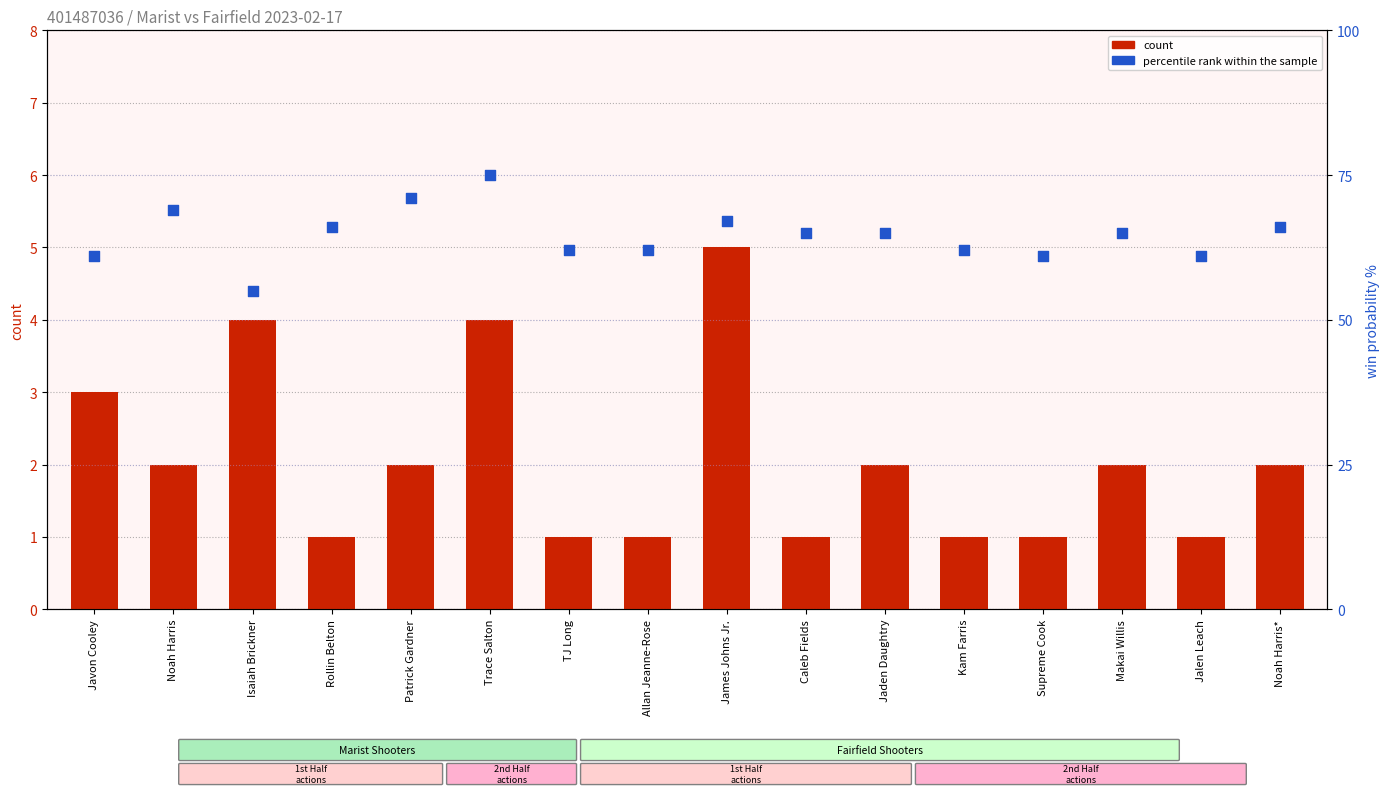

What is the total value across all series at TJ Long?

63